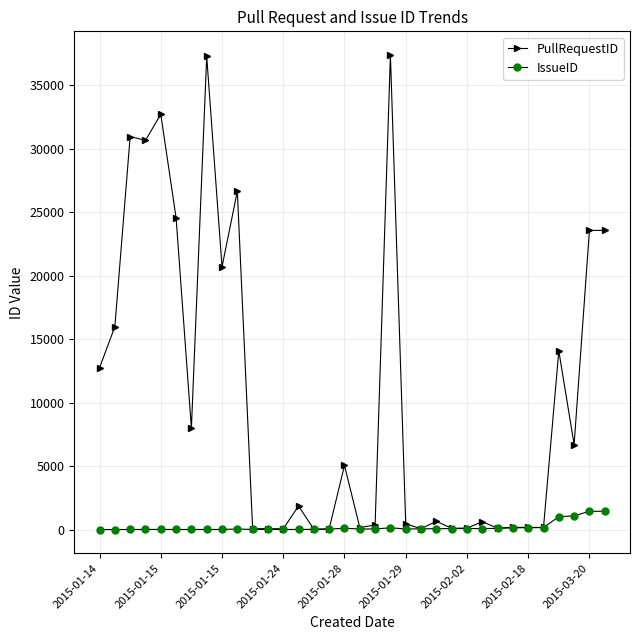

True or false: IssueID has more than 1 interior local peaks.

True